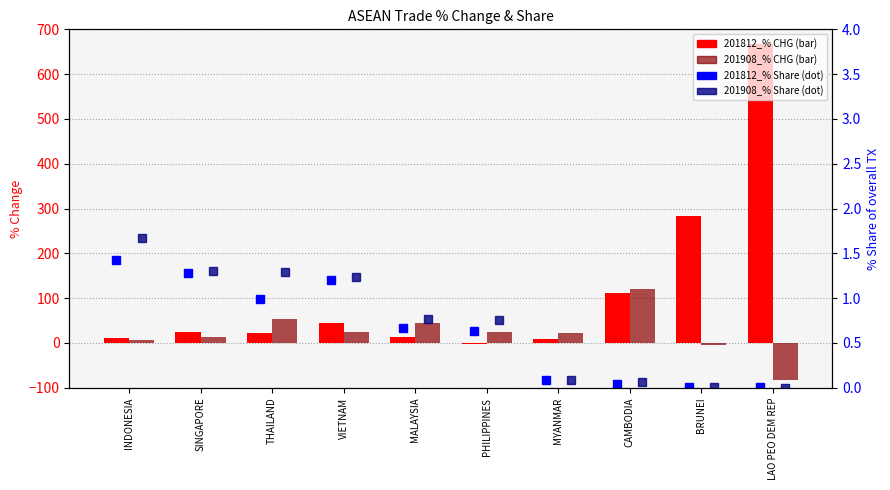

Which category has the lowest value in the 201812_% Share of overall TX series?

LAO PEO DEM REP